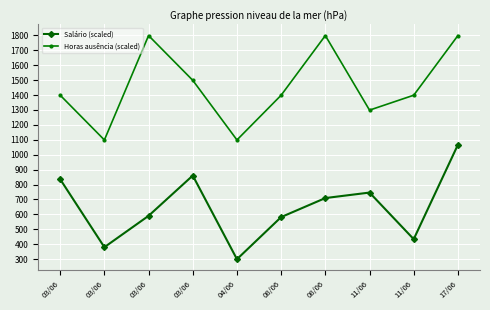

At 17/06, list the series in order from largest to smallest.

Horas ausência (scaled), Salário (scaled)